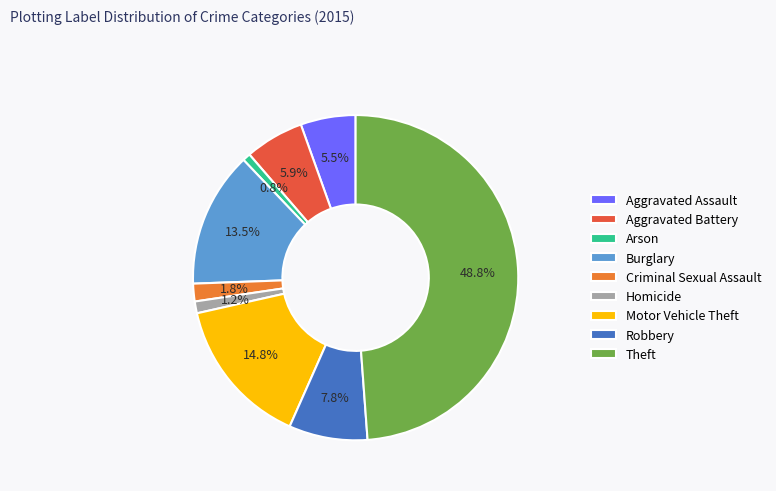

What percentage is the Arson slice, to the nearest percent?

1%